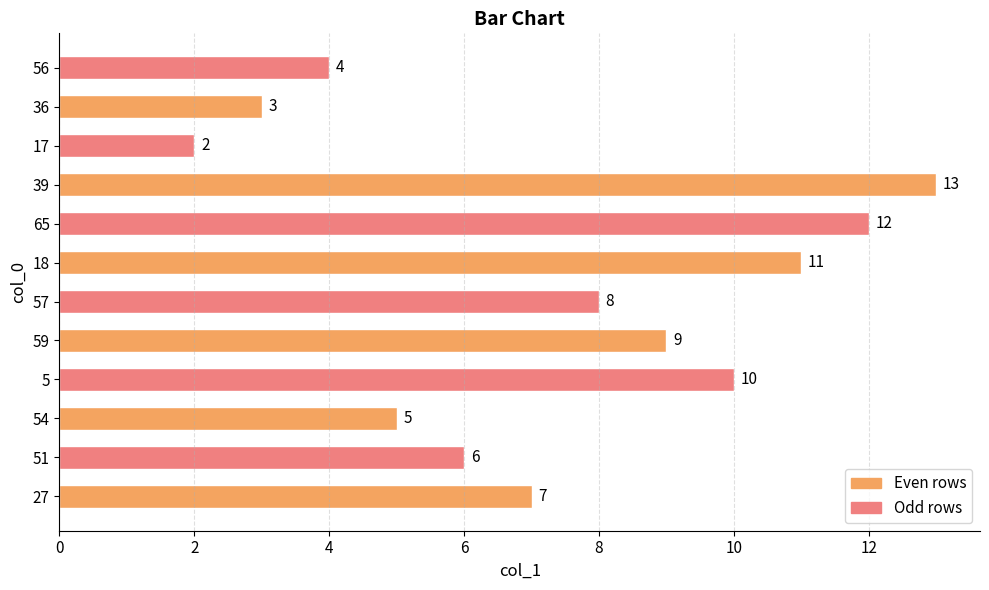

What is the difference between the maximum and minimum values?

11